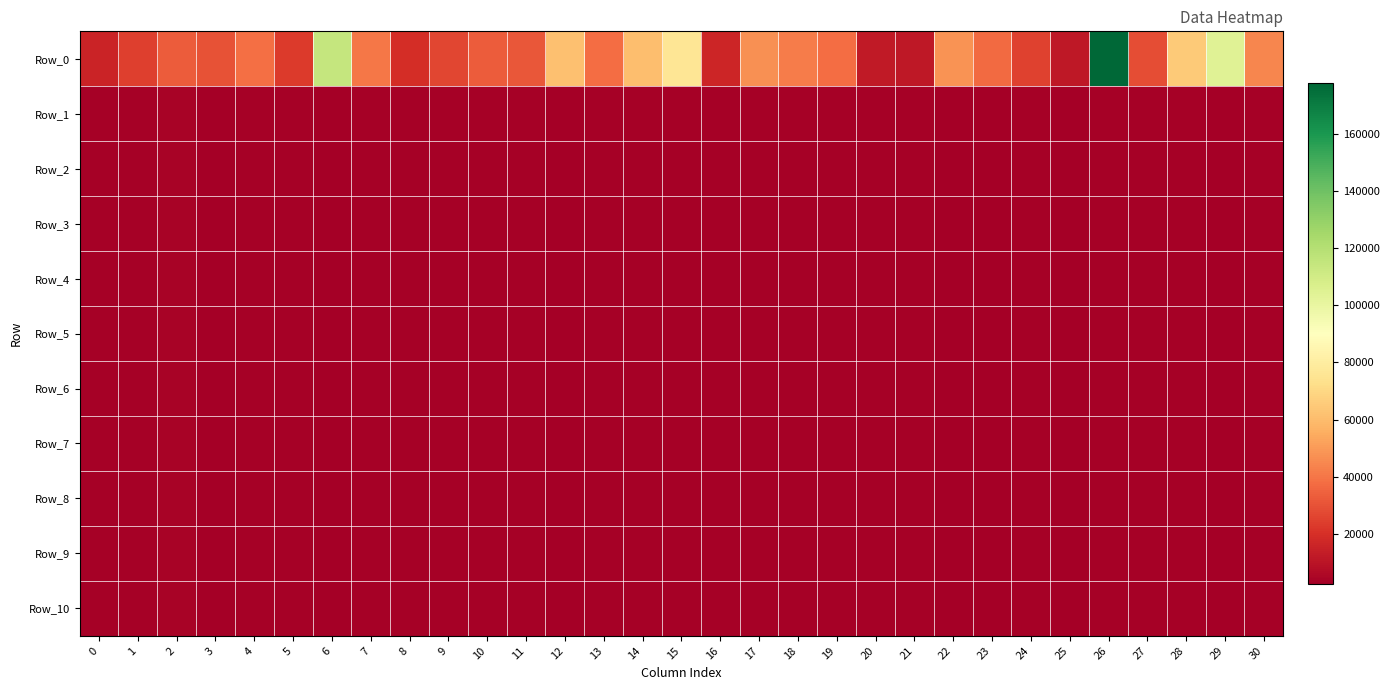

Reading left to right, extract all data points from this chart.

Row_0: 0=15556.3	1=24549.4	2=32851.2	3=29972.3	4=38547.7	5=23297.1	6=114401.5	7=40272.9	8=19111.1	9=26426.4	10=33084.6	11=31642.3	12=61475.8	13=37642.4	14=60969.7	15=75896.9	16=16521.8	17=47071.5	18=42052.1	19=37565.8	20=12430.7	21=11891.5	22=48259.7	23=37184.5	24=25216.1	25=11356.9	26=177771.2	27=28606.4	28=64778.1	29=104444.1	30=44361.6
Row_1: 0=3536.3	1=3557.9	2=3805.1	3=3020.7	4=3071.1	5=3193.7	6=2706.8	7=3186.6	8=3058.8	9=3415.2	10=3163.7	11=3336.0	12=2366.9	13=3081.3	14=3335.6	15=3069.4	16=3335.6	17=3552.8	18=3102.8	19=3660.1	20=3514.7	21=3240.8	22=2756.7	23=2748.6	24=3122.4	25=3015.2	26=3610.5	27=3158.8	28=3626.0	29=2476.6	30=3194.2
Row_2: 0=3536.3	1=3557.9	2=3805.1	3=3020.7	4=3071.1	5=3193.7	6=2706.7	7=3186.6	8=3058.8	9=3415.2	10=3163.7	11=3336.0	12=2366.9	13=3081.3	14=3335.6	15=3069.4	16=3335.6	17=3552.8	18=3102.8	19=3660.1	20=3514.6	21=3240.8	22=2756.6	23=2748.6	24=3122.4	25=3015.2	26=3610.5	27=3158.8	28=3626.0	29=2476.2	30=3194.2
Row_3: 0=3536.3	1=3557.9	2=3805.1	3=3020.7	4=3071.1	5=3193.7	6=2706.7	7=3186.6	8=3058.8	9=3415.2	10=3163.7	11=3336.0	12=2366.9	13=3081.3	14=3335.6	15=3069.4	16=3335.6	17=3552.8	18=3102.8	19=3660.1	20=3514.6	21=3240.8	22=2756.6	23=2748.6	24=3122.4	25=3015.2	26=3610.5	27=3158.8	28=3626.0	29=2476.2	30=3194.2
Row_4: 0=3536.3	1=3557.9	2=3805.1	3=3020.7	4=3071.1	5=3193.7	6=2706.7	7=3186.6	8=3058.8	9=3415.2	10=3163.7	11=3336.0	12=2366.9	13=3081.3	14=3335.6	15=3069.4	16=3335.6	17=3552.8	18=3102.8	19=3660.1	20=3514.6	21=3240.8	22=2756.6	23=2748.6	24=3122.4	25=3015.2	26=3610.5	27=3158.8	28=3626.0	29=2476.2	30=3194.2
Row_5: 0=3536.3	1=3557.9	2=3805.1	3=3020.7	4=3071.1	5=3193.7	6=2706.7	7=3186.6	8=3058.8	9=3415.2	10=3163.7	11=3336.0	12=2366.9	13=3081.3	14=3335.6	15=3069.4	16=3335.6	17=3552.8	18=3102.8	19=3660.1	20=3514.6	21=3240.8	22=2756.6	23=2748.6	24=3122.4	25=3015.2	26=3610.5	27=3158.8	28=3626.0	29=2476.2	30=3194.2
Row_6: 0=3536.3	1=3557.9	2=3805.1	3=3020.7	4=3071.1	5=3193.7	6=2706.7	7=3186.6	8=3058.8	9=3415.2	10=3163.7	11=3336.0	12=2366.9	13=3081.3	14=3335.6	15=3069.4	16=3335.6	17=3552.8	18=3102.8	19=3660.1	20=3514.6	21=3240.8	22=2756.6	23=2748.6	24=3122.4	25=3015.2	26=3610.5	27=3158.8	28=3626.0	29=2476.2	30=3194.2
Row_7: 0=3536.3	1=3557.9	2=3805.1	3=3020.7	4=3071.1	5=3193.7	6=2706.7	7=3186.6	8=3058.8	9=3415.2	10=3163.7	11=3336.0	12=2366.9	13=3081.3	14=3335.6	15=3069.4	16=3335.6	17=3552.8	18=3102.8	19=3660.1	20=3514.6	21=3240.8	22=2756.6	23=2748.6	24=3122.4	25=3015.2	26=3610.5	27=3158.8	28=3626.0	29=2476.2	30=3194.2
Row_8: 0=3536.3	1=3557.9	2=3805.1	3=3020.7	4=3071.1	5=3193.7	6=2706.7	7=3186.6	8=3058.8	9=3415.2	10=3163.7	11=3336.0	12=2366.9	13=3081.3	14=3335.6	15=3069.4	16=3335.6	17=3552.8	18=3102.8	19=3660.1	20=3514.6	21=3240.8	22=2756.6	23=2748.6	24=3122.4	25=3015.2	26=3610.5	27=3158.8	28=3626.0	29=2476.2	30=3194.2
Row_9: 0=3536.3	1=3557.9	2=3805.1	3=3020.7	4=3071.1	5=3193.7	6=2706.7	7=3186.6	8=3058.8	9=3415.2	10=3163.7	11=3336.0	12=2366.9	13=3081.3	14=3335.6	15=3069.4	16=3335.6	17=3552.8	18=3102.8	19=3660.1	20=3514.6	21=3240.8	22=2756.6	23=2748.6	24=3122.4	25=3015.2	26=3610.5	27=3158.8	28=3626.0	29=2476.2	30=3194.2
Row_10: 0=3536.3	1=3557.9	2=3805.1	3=3020.7	4=3071.1	5=3193.7	6=2706.7	7=3186.6	8=3058.8	9=3415.2	10=3163.7	11=3336.0	12=2366.9	13=3081.3	14=3335.6	15=3069.4	16=3335.6	17=3552.8	18=3102.8	19=3660.1	20=3514.6	21=3240.8	22=2756.6	23=2748.6	24=3122.4	25=3015.2	26=3610.5	27=3158.8	28=3626.0	29=2476.2	30=3194.2